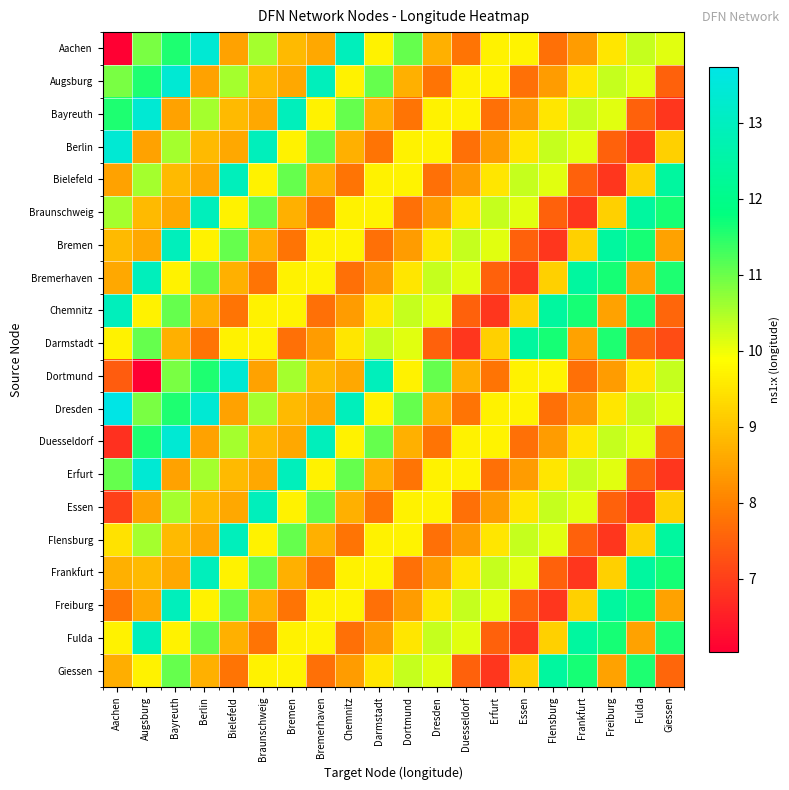

Which category has the highest value across all series?

Aachen